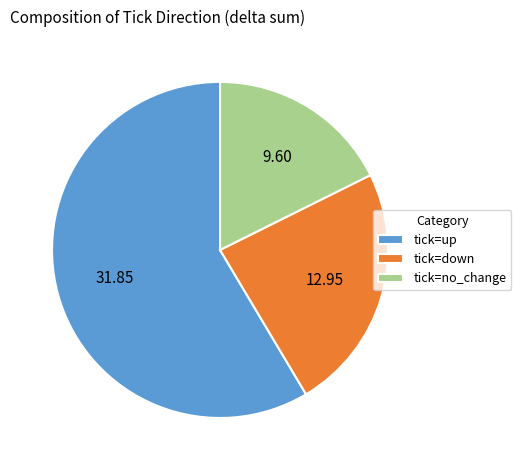

Approximately how many times larger is the value at tick=no_change compared to tick=up?

0.3